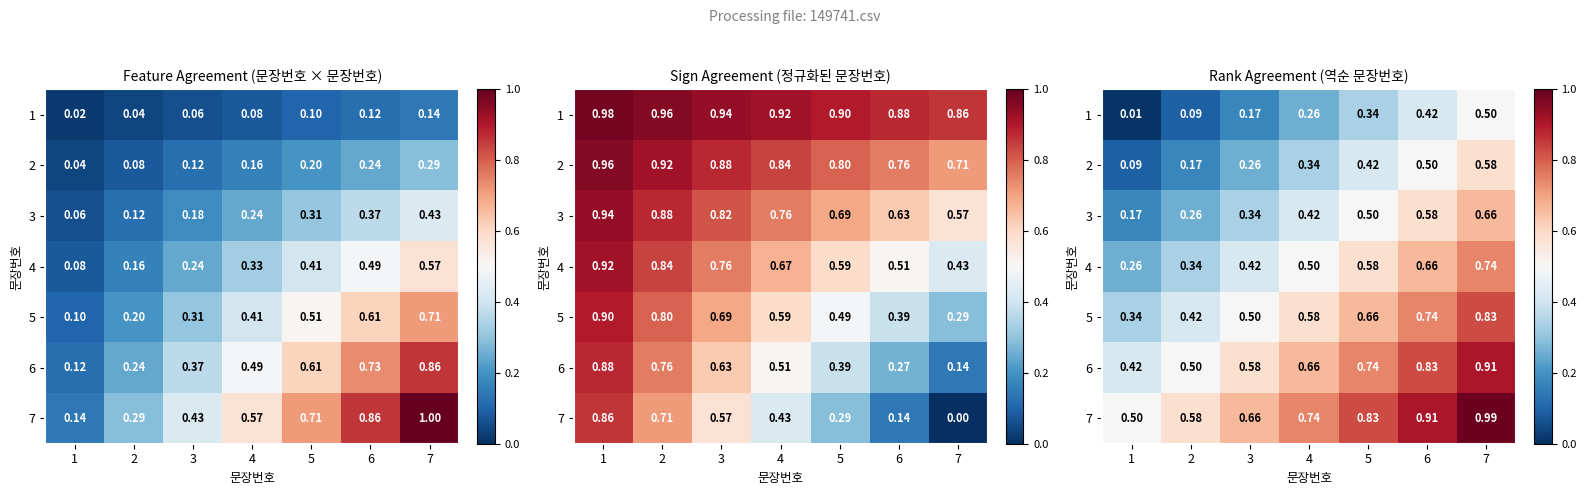

What is the difference between the highest and lowest values at 2?

0.5